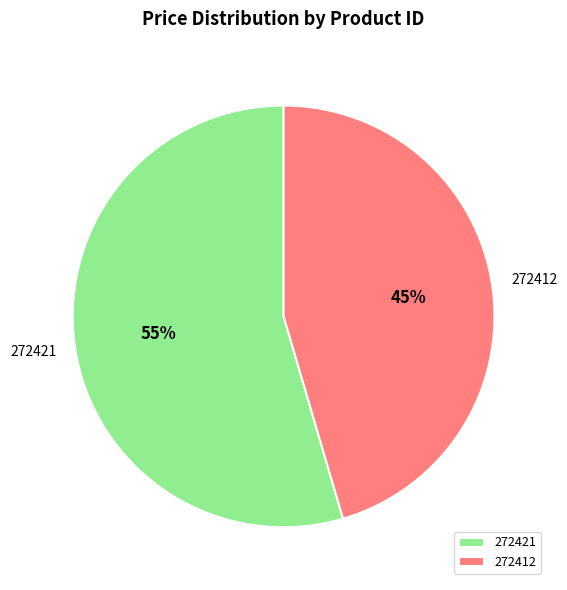

Is there a majority slice in this chart?

Yes